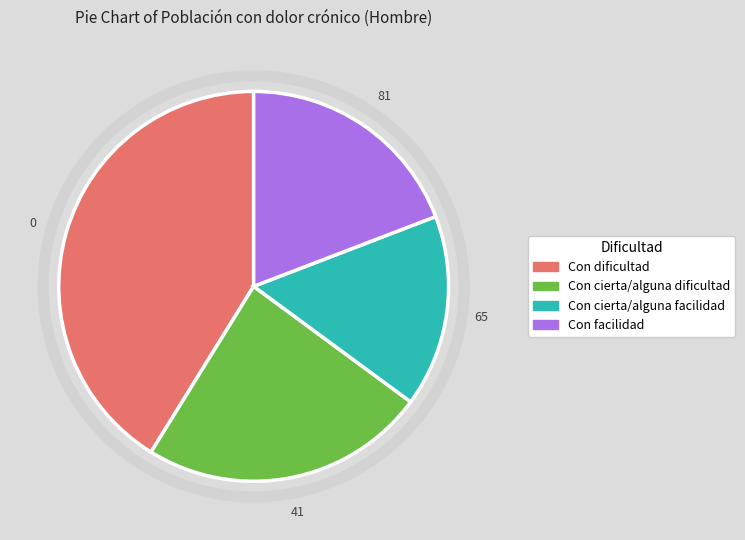

Rank the categories by value from highest to lowest.

Con dificultad, Con cierta/alguna dificultad, Con facilidad, Con cierta/alguna facilidad